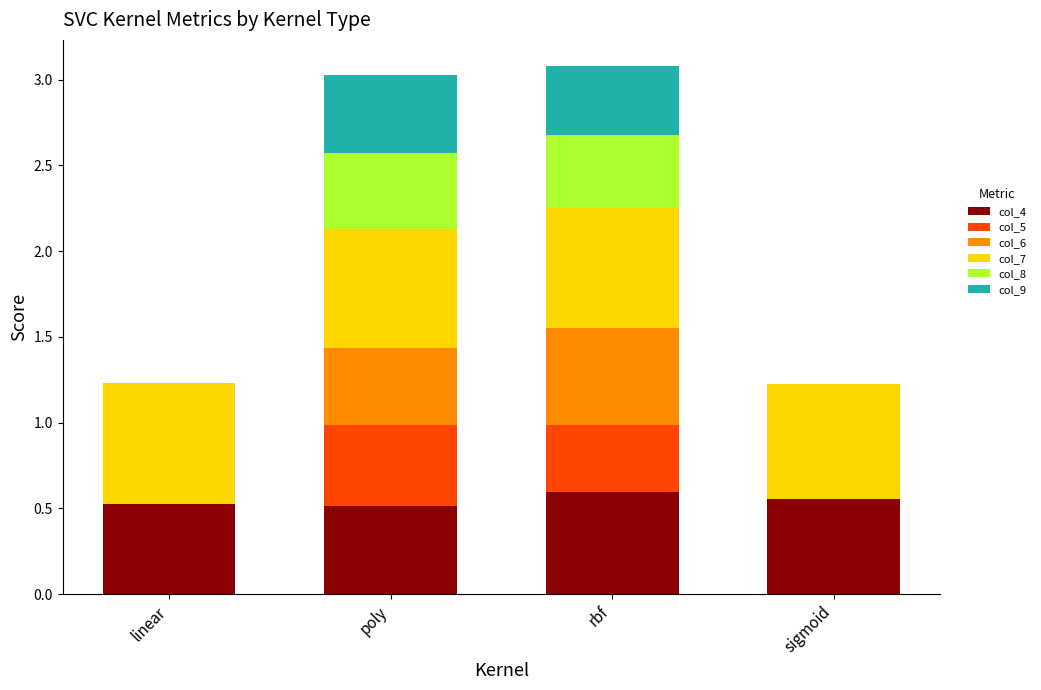

What is the total value across all series at poly?

3.0